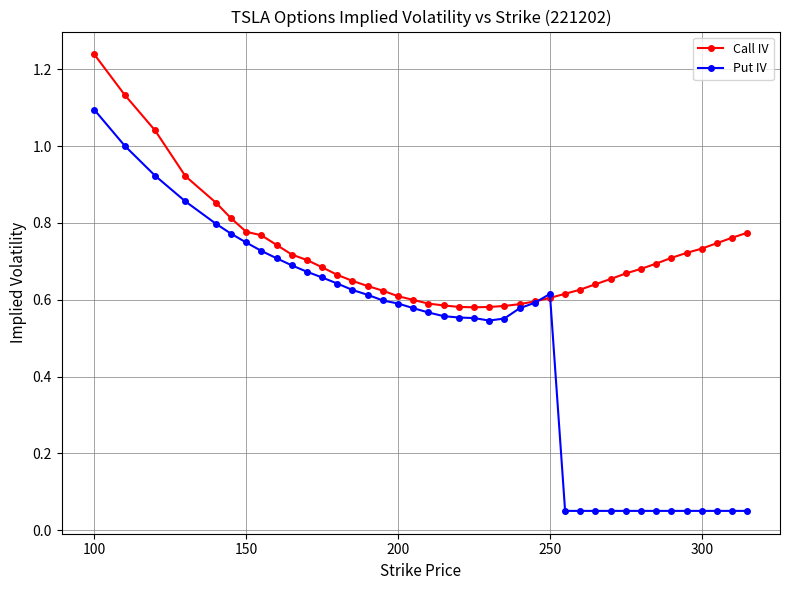

After their last crossing, which series has the higher values: Put IV or Call IV?

Call IV